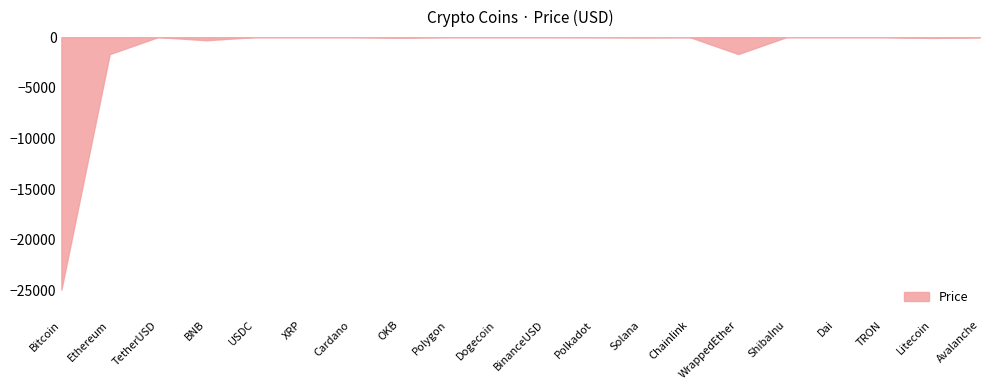

What is the smallest value displayed?

-24913.9